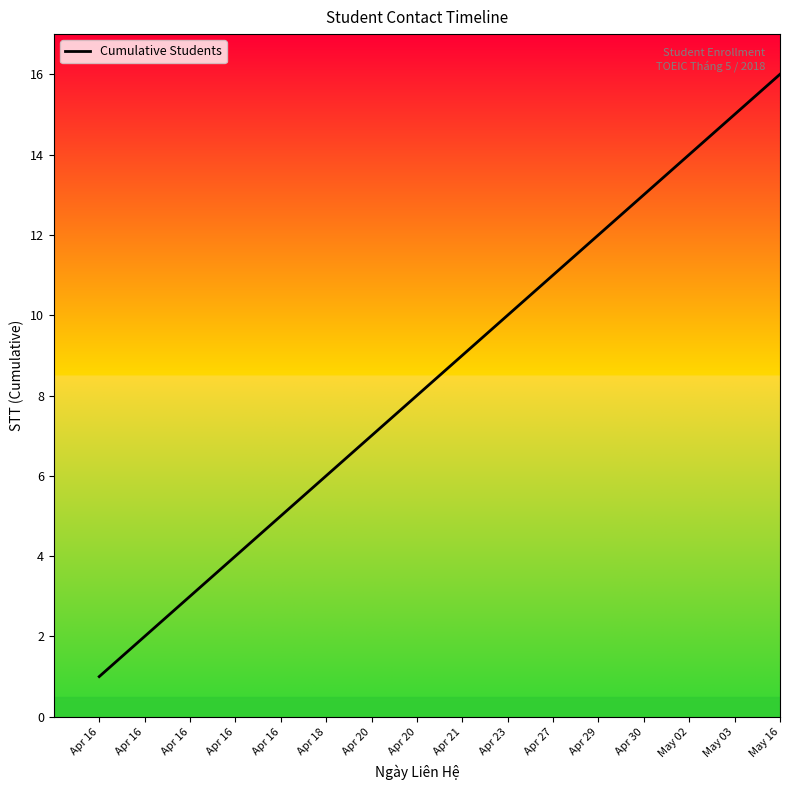

Reading left to right, what are all the values shown in this chart?

Apr 16=1	Apr 16=2	Apr 16=3	Apr 16=4	Apr 16=5	Apr 18=6	Apr 20=7	Apr 20=8	Apr 21=9	Apr 23=10	Apr 27=11	Apr 29=12	Apr 30=13	May 02=14	May 03=15	May 16=16